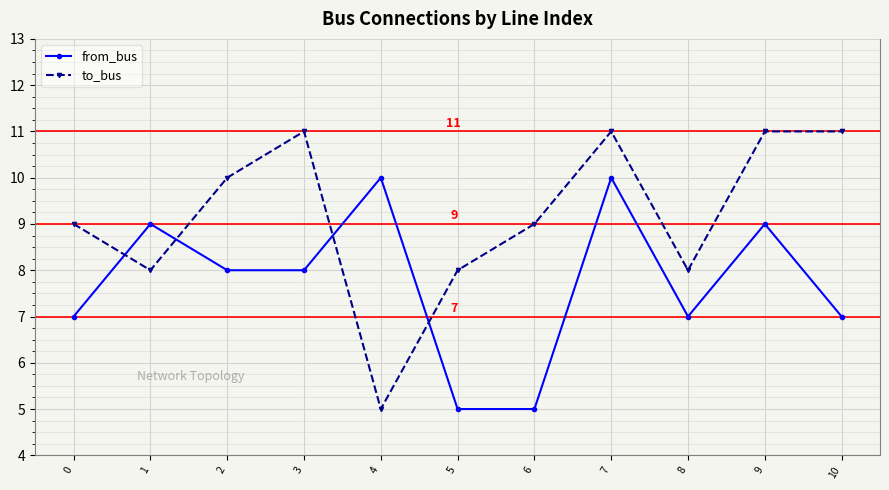

Reading right to left, what are all the values shown in this chart?

from_bus: 7	9	7	10	5	5	10	8	8	9	7
to_bus: 11	11	8	11	9	8	5	11	10	8	9